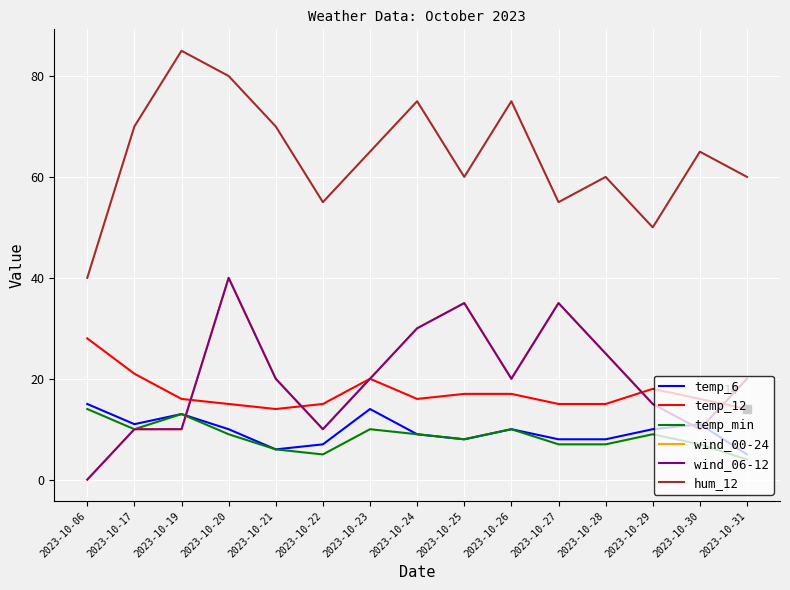

Reading left to right, extract all data points from this chart.

temp_6: 2023-10-06=15	2023-10-17=11	2023-10-19=13	2023-10-20=10	2023-10-21=6	2023-10-22=7	2023-10-23=14	2023-10-24=9	2023-10-25=8	2023-10-26=10	2023-10-27=8	2023-10-28=8	2023-10-29=10	2023-10-30=11	2023-10-31=5
temp_12: 2023-10-06=28	2023-10-17=21	2023-10-19=16	2023-10-20=15	2023-10-21=14	2023-10-22=15	2023-10-23=20	2023-10-24=16	2023-10-25=17	2023-10-26=17	2023-10-27=15	2023-10-28=15	2023-10-29=18	2023-10-30=16	2023-10-31=14
temp_min: 2023-10-06=14	2023-10-17=10	2023-10-19=13	2023-10-20=9	2023-10-21=6	2023-10-22=5	2023-10-23=10	2023-10-24=9	2023-10-25=8	2023-10-26=10	2023-10-27=7	2023-10-28=7	2023-10-29=9	2023-10-30=7	2023-10-31=4
wind_00-24: 2023-10-06=0	2023-10-17=10	2023-10-19=10	2023-10-20=40	2023-10-21=20	2023-10-22=10	2023-10-23=20	2023-10-24=30	2023-10-25=35	2023-10-26=20	2023-10-27=35	2023-10-28=25	2023-10-29=15	2023-10-30=10	2023-10-31=20
wind_06-12: 2023-10-06=0	2023-10-17=10	2023-10-19=10	2023-10-20=40	2023-10-21=20	2023-10-22=10	2023-10-23=20	2023-10-24=30	2023-10-25=35	2023-10-26=20	2023-10-27=35	2023-10-28=25	2023-10-29=15	2023-10-30=10	2023-10-31=20
hum_12: 2023-10-06=40	2023-10-17=70	2023-10-19=85	2023-10-20=80	2023-10-21=70	2023-10-22=55	2023-10-23=65	2023-10-24=75	2023-10-25=60	2023-10-26=75	2023-10-27=55	2023-10-28=60	2023-10-29=50	2023-10-30=65	2023-10-31=60